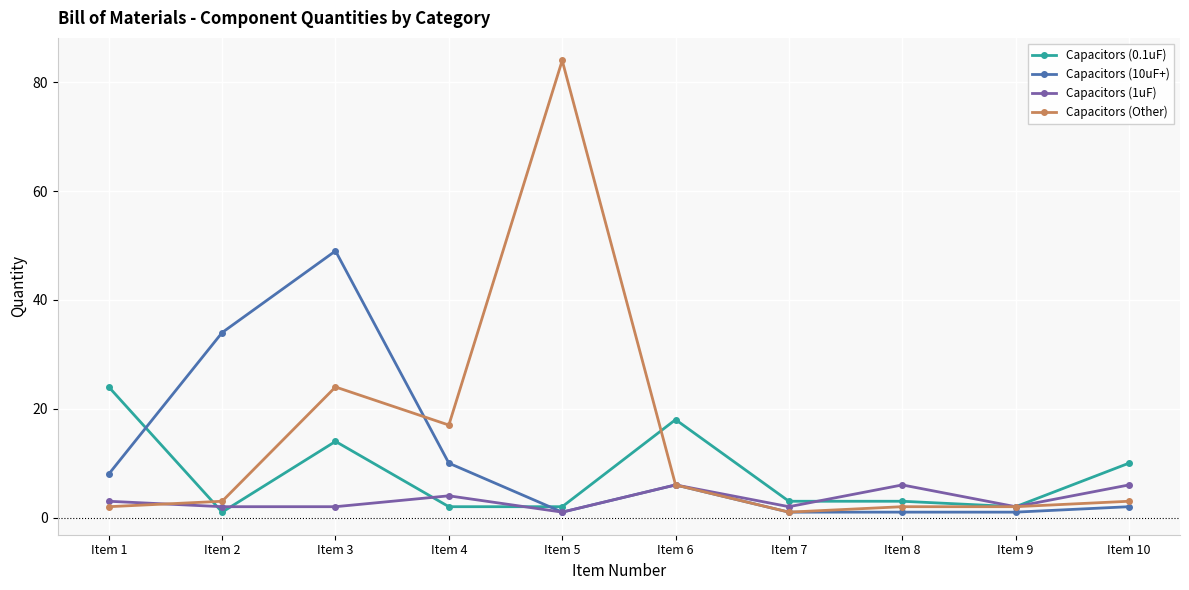

What is the greatest value displayed?

84